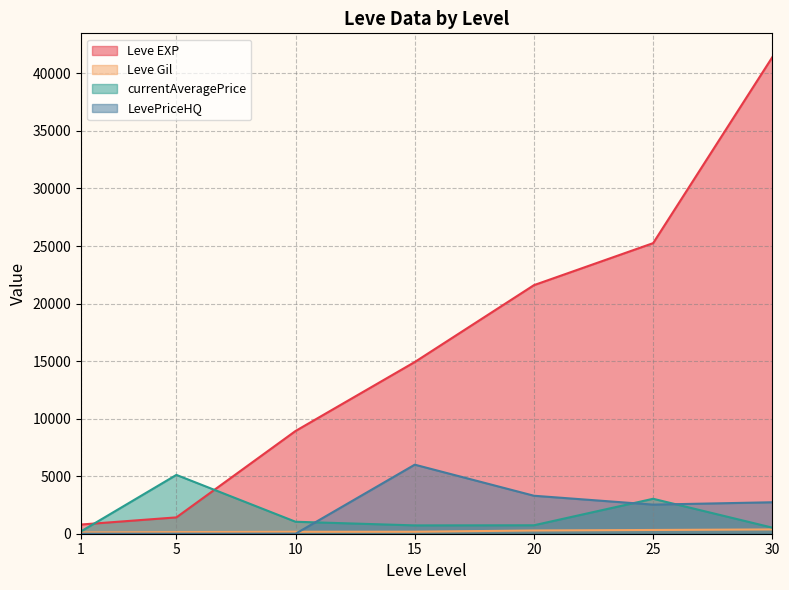

Which has a higher value, 20 or 1?

20